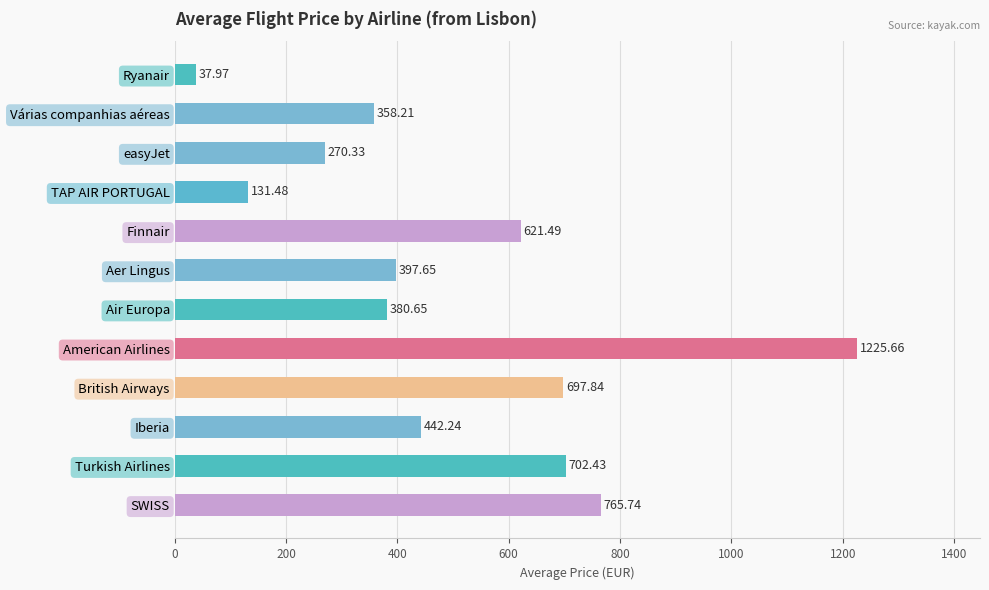

What is the label of the 11th bar from the top?

Turkish Airlines